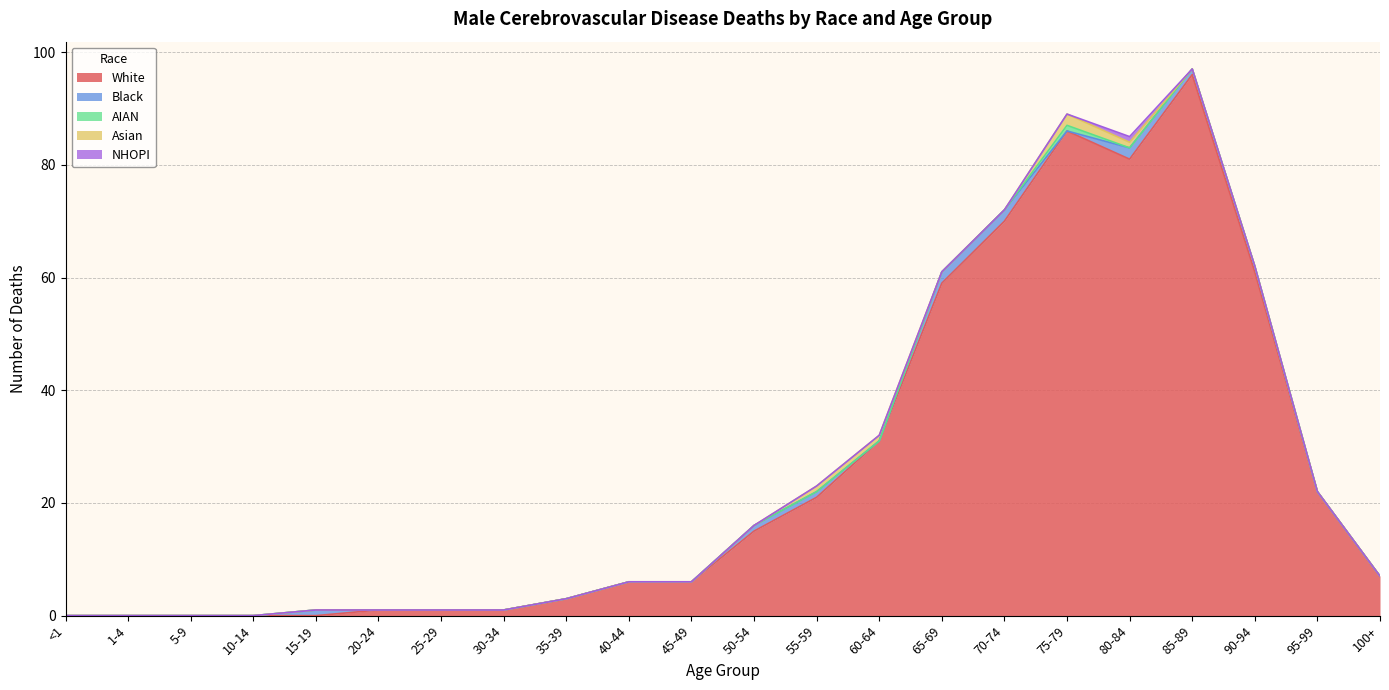

In White, how many points are lower than both neighbors (excluding endpoints)?

1